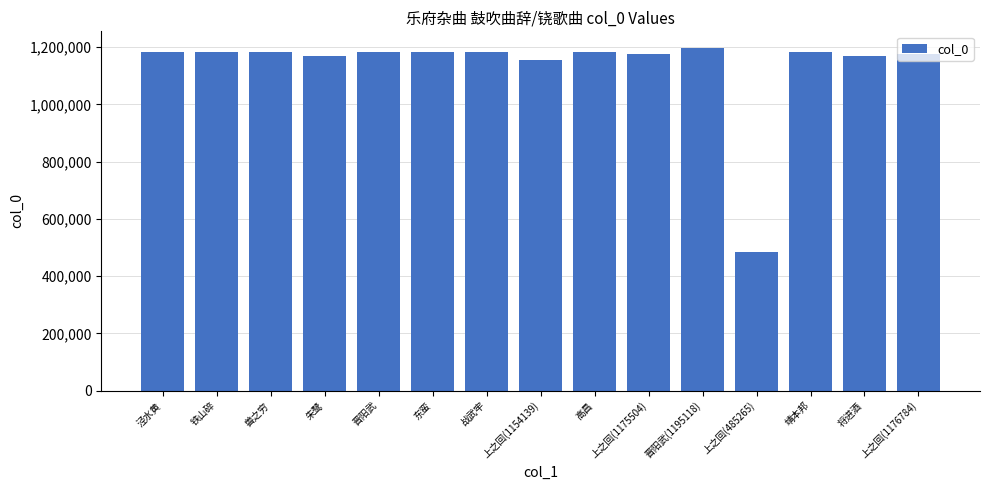

Count the number of data series in this chart.

1